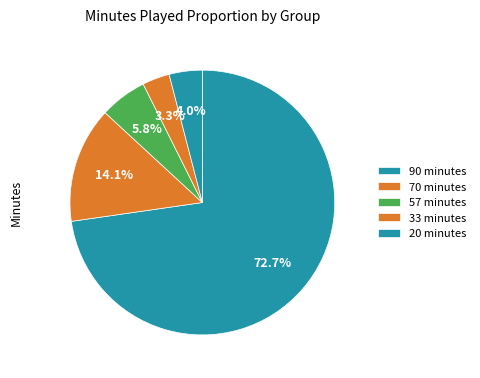

How many slices are in this pie chart?

5